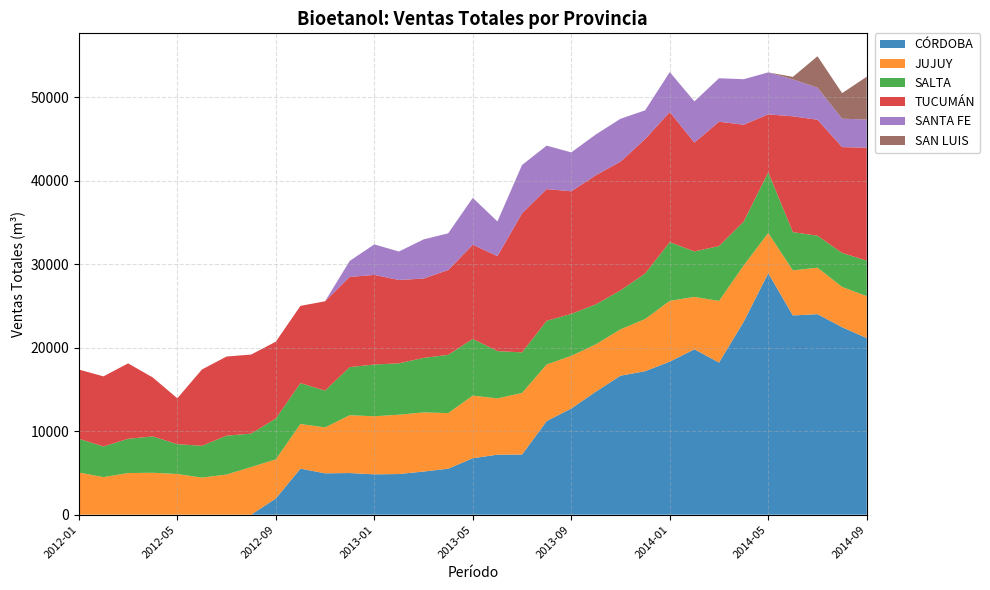

Reading left to right, what are all the values shown in this chart?

CÓRDOBA: 2012-01=0.0	2012-02=0.0	2012-03=0.0	2012-04=0.0	2012-05=0.0	2012-06=0.0	2012-07=0.0	2012-08=0.0	2012-09=1936.7	2012-10=5514.7	2012-11=4954.3	2012-12=4988.5	2013-01=4831.8	2013-02=4868.0	2013-03=5167.2	2013-04=5508.9	2013-05=6766.5	2013-06=7189.9	2013-07=7204.8	2013-08=11215.4	2013-09=12722.3	2013-10=14746.9	2013-11=16656.3	2013-12=17194.7	2014-01=18341.8	2014-02=19817.2	2014-03=18229.6	2014-04=23110.3	2014-05=28933.8	2014-06=23875.0	2014-07=24029.7	2014-08=22465.8	2014-09=21158.5
JUJUY: 2012-01=5050.5	2012-02=4499.4	2012-03=4985.5	2012-04=5020.6	2012-05=4871.5	2012-06=4442.5	2012-07=4806.3	2012-08=5710.7	2012-09=4695.7	2012-10=5351.3	2012-11=5501.1	2012-12=6924.7	2013-01=6960.6	2013-02=7110.3	2013-03=7091.2	2013-04=6662.5	2013-05=7502.5	2013-06=6741.8	2013-07=7382.3	2013-08=6782.2	2013-09=6308.6	2013-10=5669.8	2013-11=5555.1	2013-12=6255.5	2014-01=7279.8	2014-02=6276.6	2014-03=7385.5	2014-04=6751.3	2014-05=4829.1	2014-06=5396.8	2014-07=5573.7	2014-08=4829.0	2014-09=5028.5
SALTA: 2012-01=4041.7	2012-02=3672.4	2012-03=4101.6	2012-04=4357.2	2012-05=3577.0	2012-06=3808.7	2012-07=4660.2	2012-08=4003.6	2012-09=4888.2	2012-10=4896.5	2012-11=4411.7	2012-12=5766.5	2013-01=6204.5	2013-02=6156.7	2013-03=6530.3	2013-04=6984.3	2013-05=6792.6	2013-06=5673.8	2013-07=4860.1	2013-08=5236.8	2013-09=5028.2	2013-10=4788.9	2013-11=4667.0	2013-12=5451.2	2014-01=7040.3	2014-02=5453.5	2014-03=6575.6	2014-04=5255.0	2014-05=7268.8	2014-06=4587.0	2014-07=3826.5	2014-08=4072.5	2014-09=4249.9
TUCUMÁN: 2012-01=8298.8	2012-02=8401.2	2012-03=9043.4	2012-04=7069.5	2012-05=5496.2	2012-06=9146.3	2012-07=9484.6	2012-08=9473.8	2012-09=9210.7	2012-10=9259.1	2012-11=10704.7	2012-12=10813.5	2013-01=10735.0	2013-02=9988.6	2013-03=9506.3	2013-04=10160.5	2013-05=11285.3	2013-06=11378.4	2013-07=16656.9	2013-08=15782.2	2013-09=14694.4	2013-10=15479.3	2013-11=15429.3	2013-12=16115.4	2014-01=15593.1	2014-02=13039.2	2014-03=14901.1	2014-04=11613.5	2014-05=6939.7	2014-06=13880.7	2014-07=13894.1	2014-08=12680.0	2014-09=13548.7
SANTA FE: 2012-01=0.0	2012-02=0.0	2012-03=0.0	2012-04=0.0	2012-05=0.0	2012-06=0.0	2012-07=0.0	2012-08=0.0	2012-09=0.0	2012-10=0.0	2012-11=0.0	2012-12=1911.4	2013-01=3657.6	2013-02=3408.8	2013-03=4692.1	2013-04=4399.3	2013-05=5620.1	2013-06=4157.6	2013-07=5799.7	2013-08=5209.3	2013-09=4661.2	2013-10=4886.2	2013-11=5137.3	2013-12=3440.8	2014-01=4784.5	2014-02=4941.8	2014-03=5208.0	2014-04=5455.1	2014-05=5031.2	2014-06=4429.0	2014-07=3853.1	2014-08=3408.8	2014-09=3369.4
SAN LUIS: 2012-01=0.0	2012-02=0.0	2012-03=0.0	2012-04=0.0	2012-05=0.0	2012-06=0.0	2012-07=0.0	2012-08=0.0	2012-09=0.0	2012-10=0.0	2012-11=0.0	2012-12=0.0	2013-01=0.0	2013-02=0.0	2013-03=0.0	2013-04=0.0	2013-05=0.0	2013-06=0.0	2013-07=0.0	2013-08=0.0	2013-09=0.0	2013-10=0.0	2013-11=0.0	2013-12=0.0	2014-01=0.0	2014-02=0.0	2014-03=0.0	2014-04=0.0	2014-05=0.0	2014-06=298.2	2014-07=3759.3	2014-08=3061.3	2014-09=5129.5